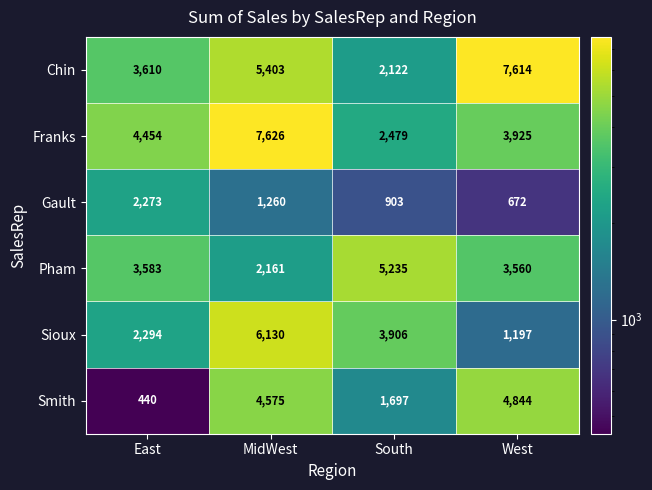

Rank the series by their maximum value, from lowest to highest.

Gault, Smith, Pham, Sioux, Chin, Franks